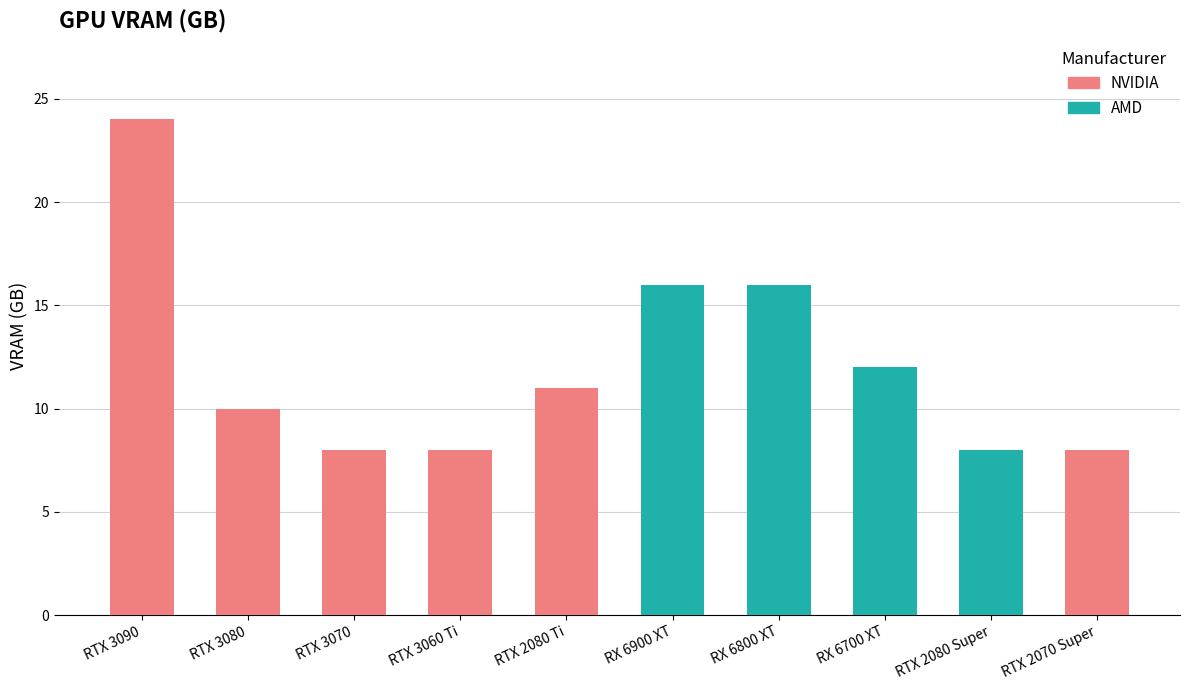

Reading right to left, transcribe all the data shown in this chart.

NVIDIA GeForce RTX 2070 Super=8	NVIDIA GeForce RTX 2080 Super=8	AMD Radeon RX 6700 XT=12	AMD Radeon RX 6800 XT=16	AMD Radeon RX 6900 XT=16	NVIDIA GeForce RTX 2080 Ti=11	NVIDIA GeForce RTX 3060 Ti=8	NVIDIA GeForce RTX 3070=8	NVIDIA GeForce RTX 3080=10	NVIDIA GeForce RTX 3090=24